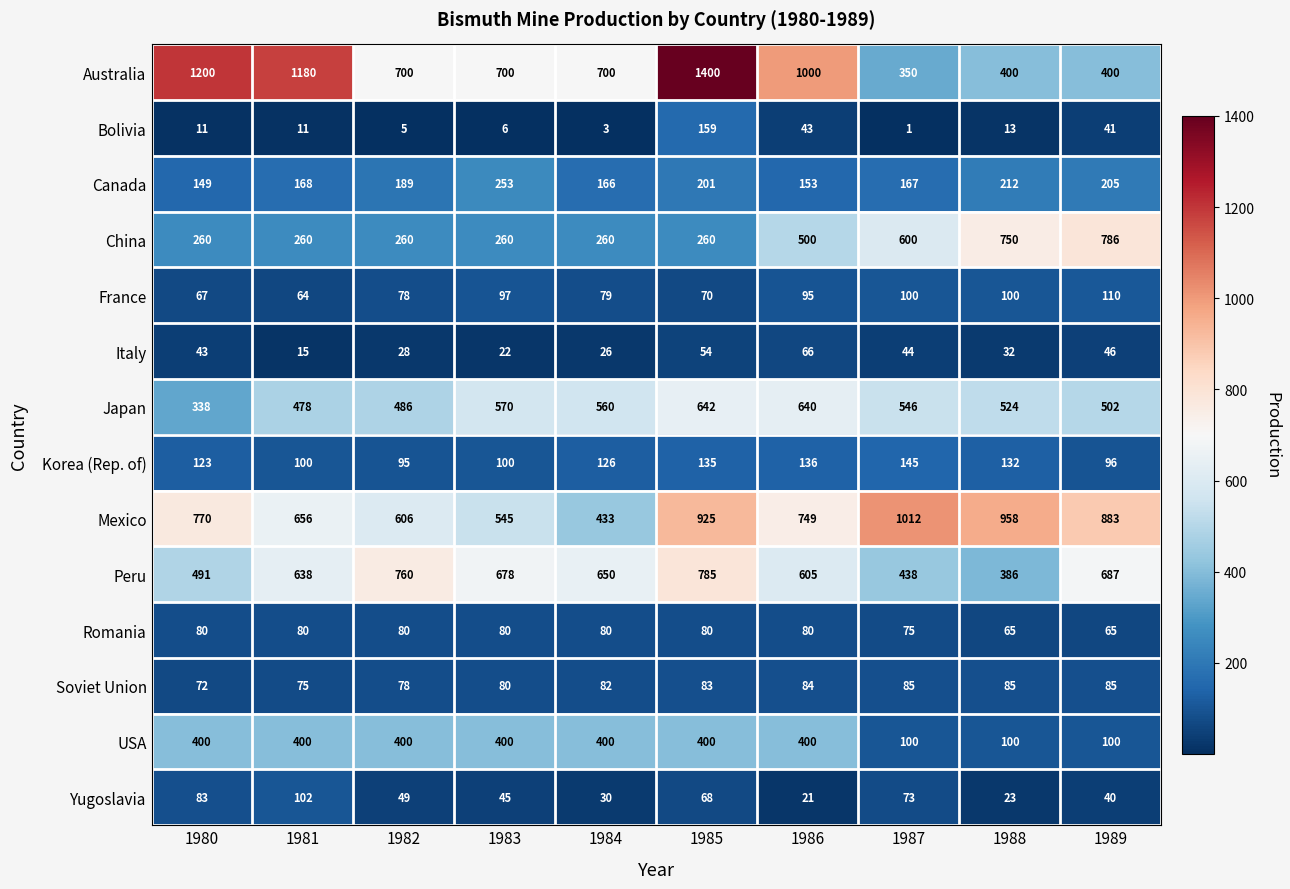

How many series are shown in this chart?

14